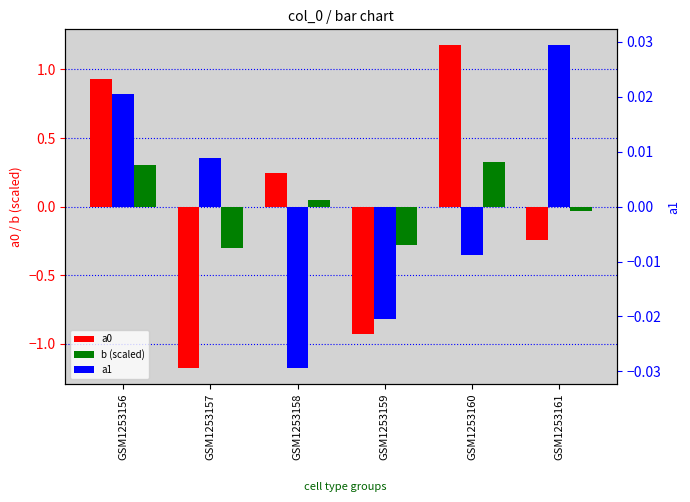

What are all the series names shown in the legend?

a0, b (scaled), a1